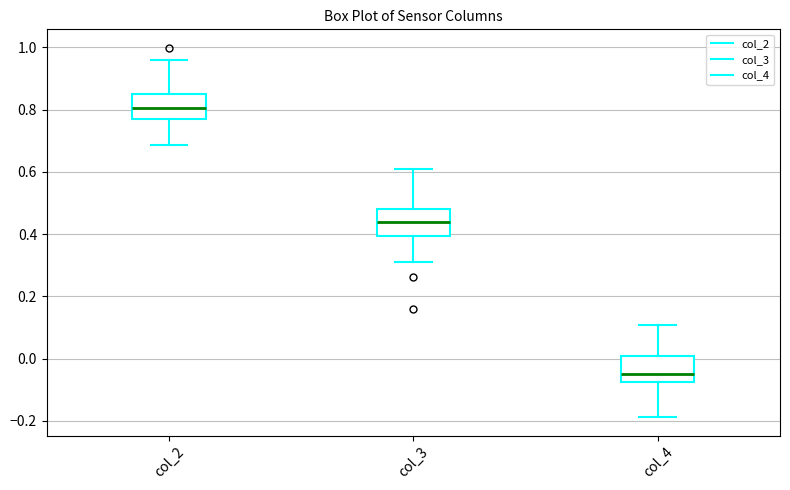

Which box's median line is the highest?

col_2